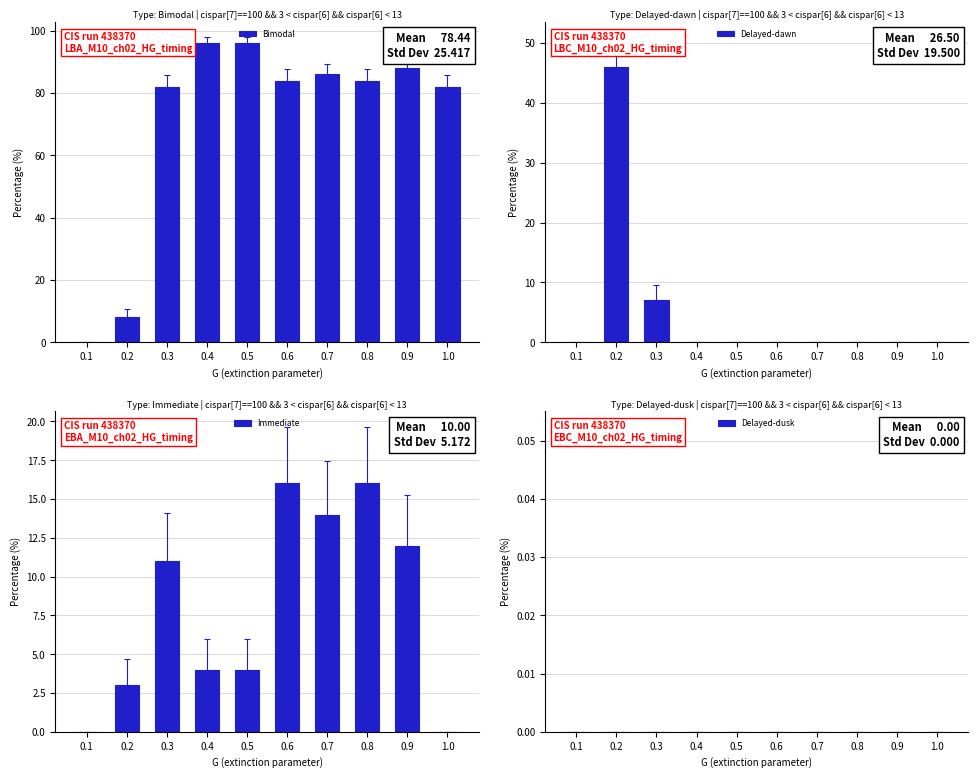

What is the sum of all Bimodal values?

706